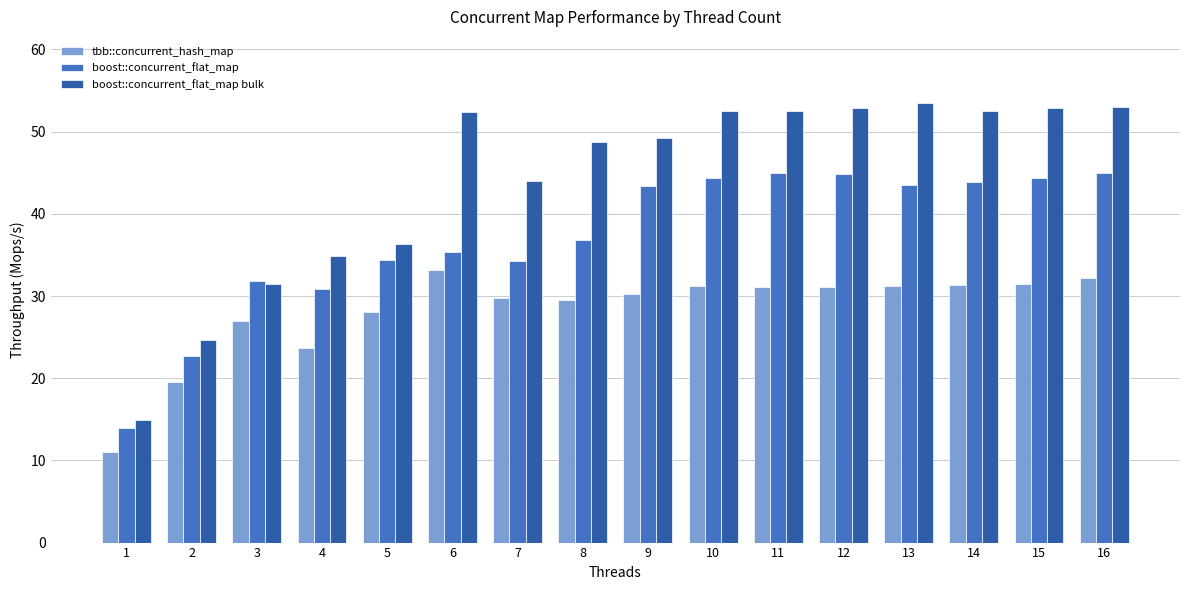

What is the minimum value shown in the chart?

11.0